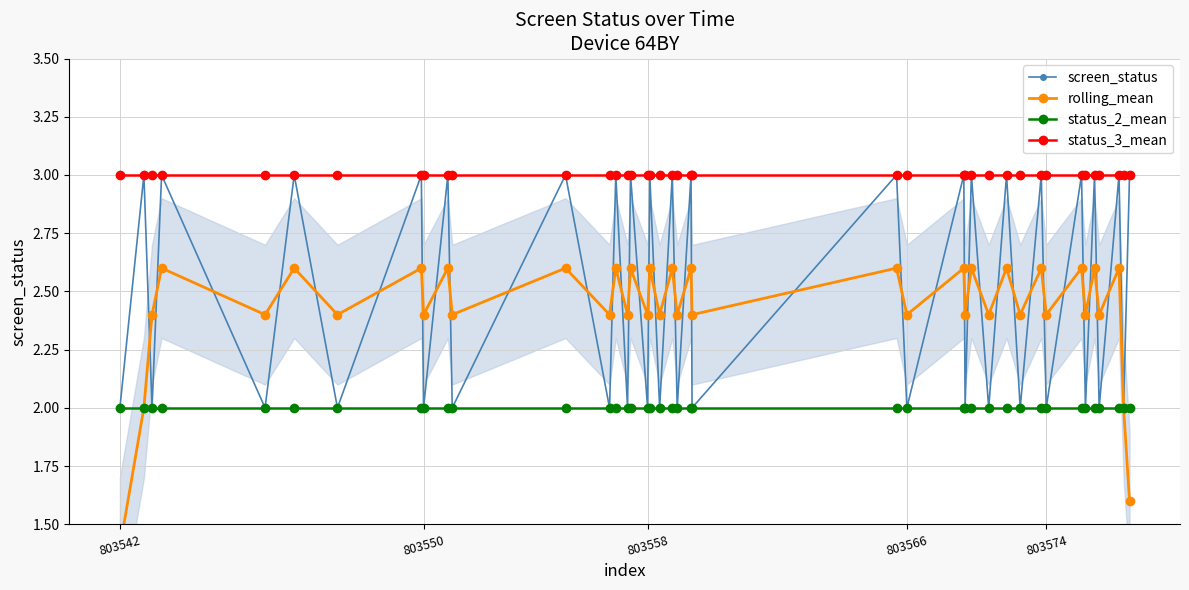

Is it true that status_3_mean equals 4 at 803558?

False